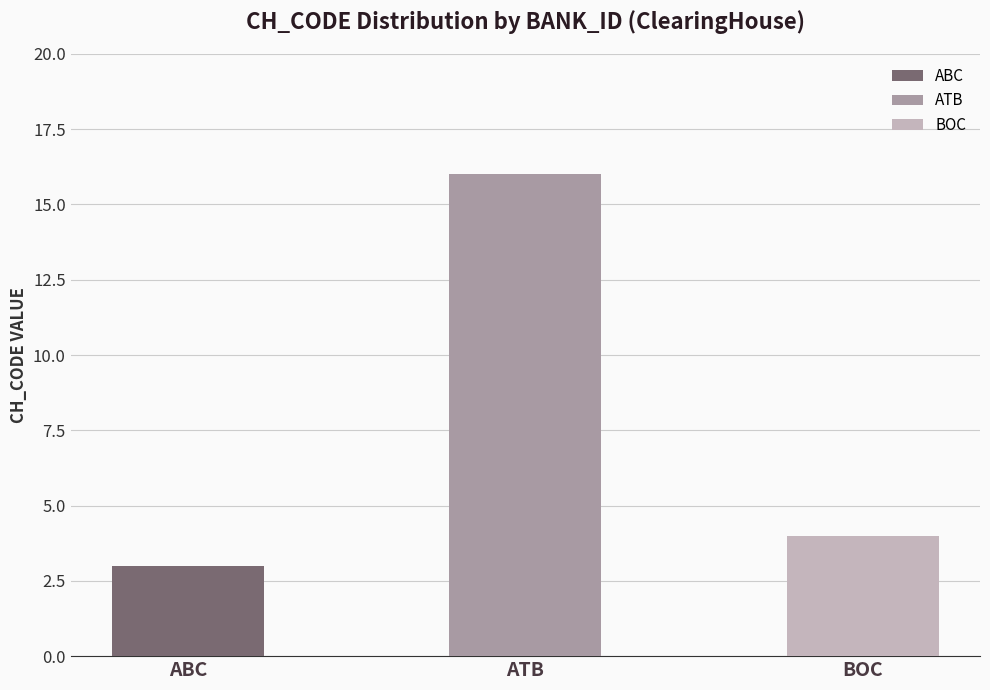

What is the value of the 2nd bar from the left?

16